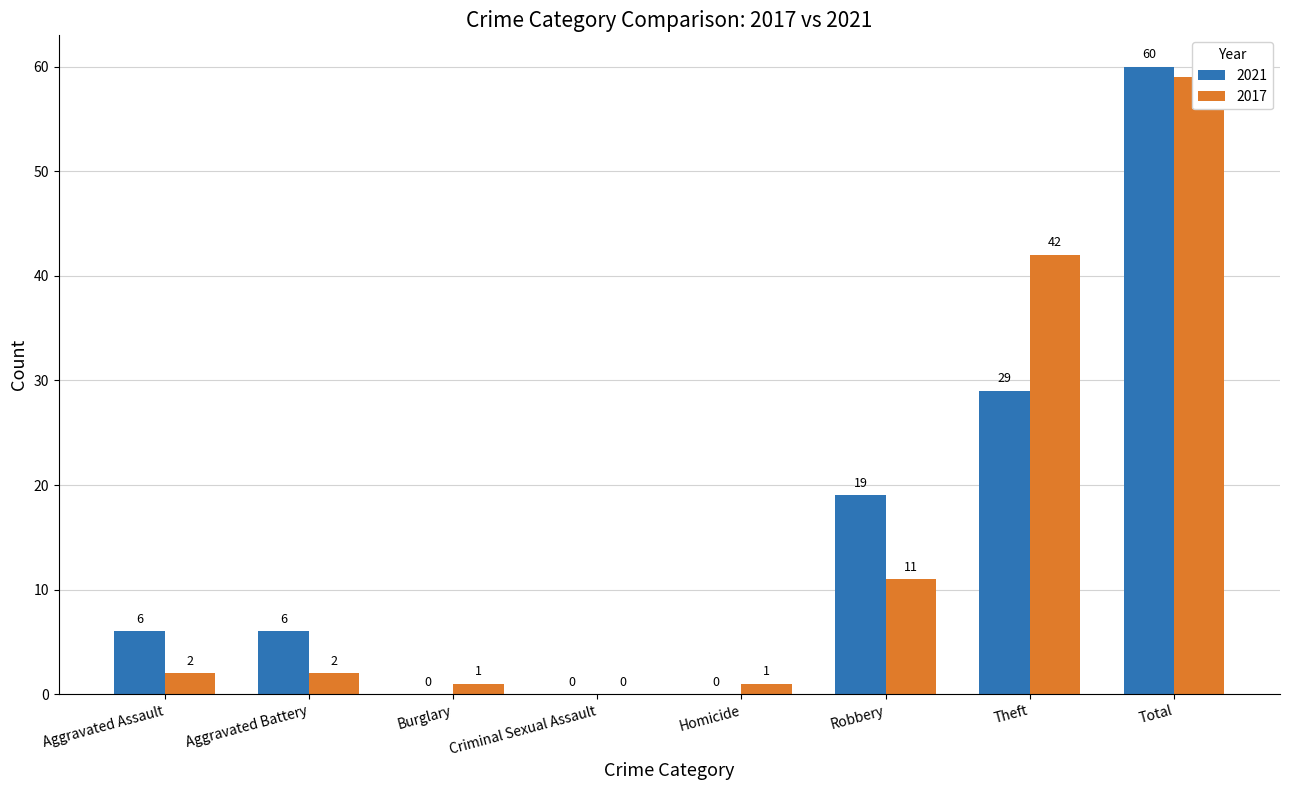

How many groups of bars are there?

8